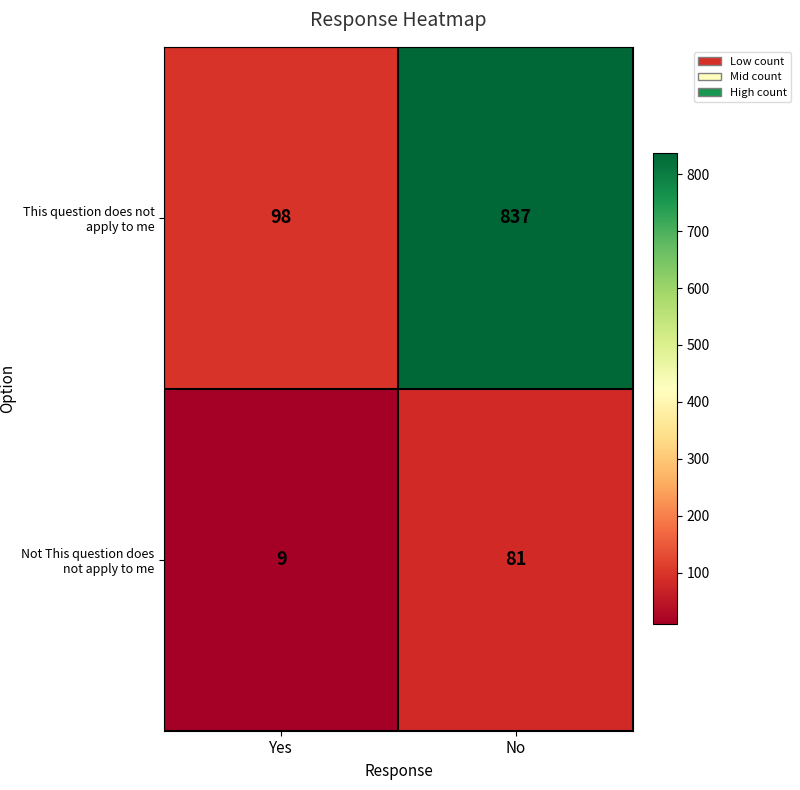

Reading left to right, transcribe all the data shown in this chart.

This question does not apply to me: 98	837
Not This question does not apply to me: 9	81